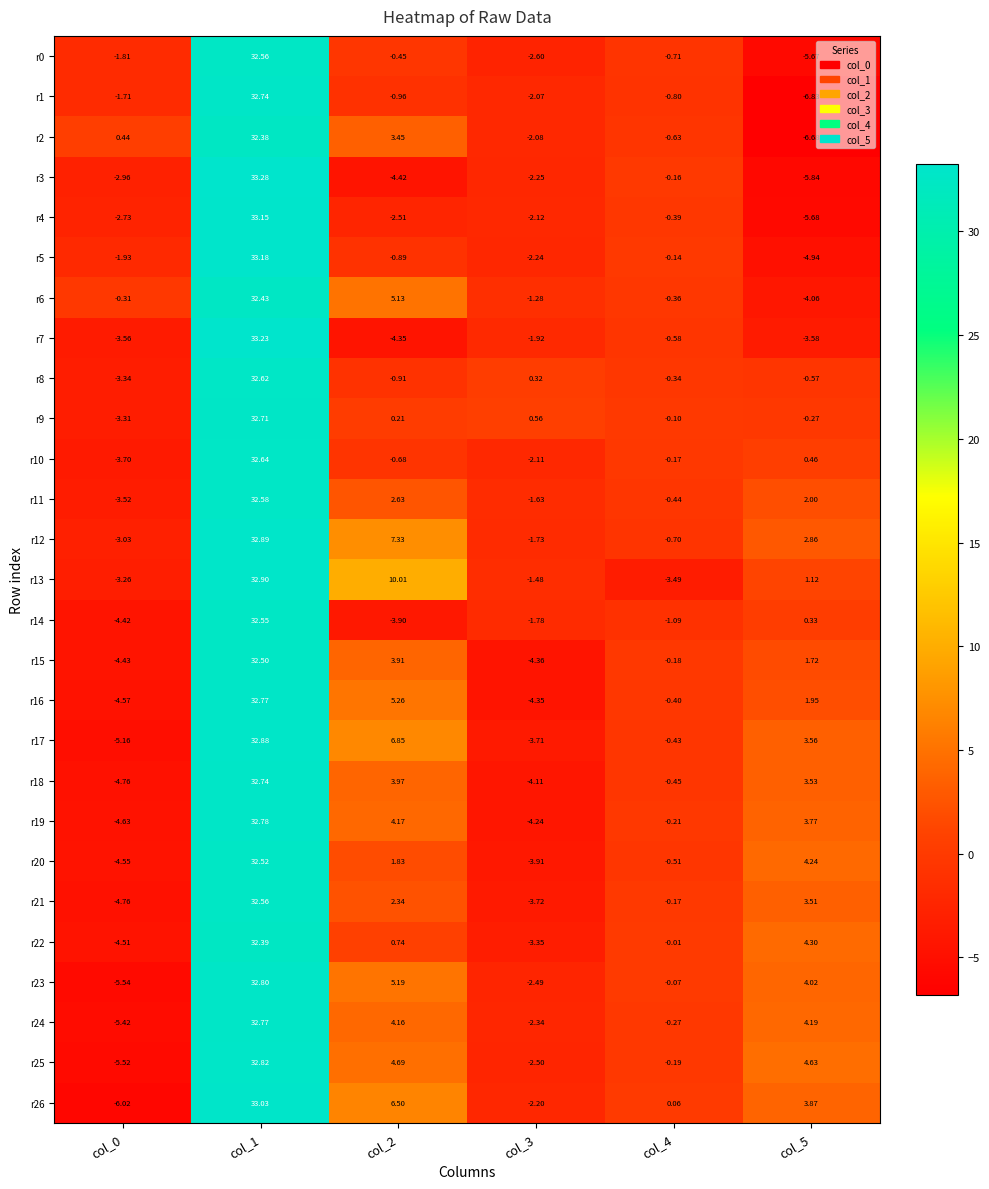

Is the value of r5 at col_0 greater than the value of r10 at col_3?

Yes